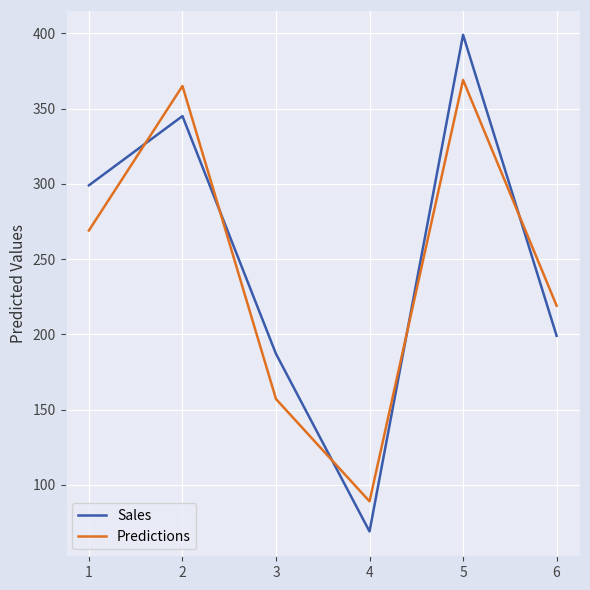

Which series has the widest spread of values?

Sales